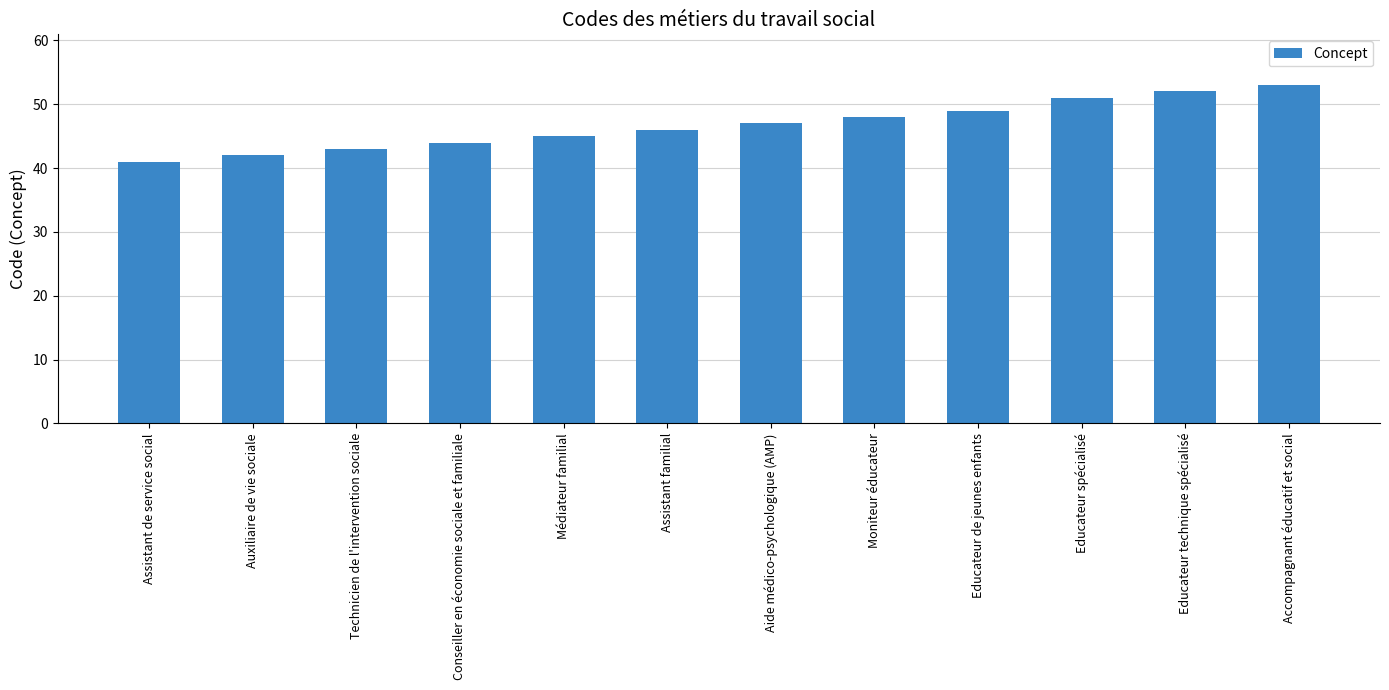

What is the sum of all values?

561